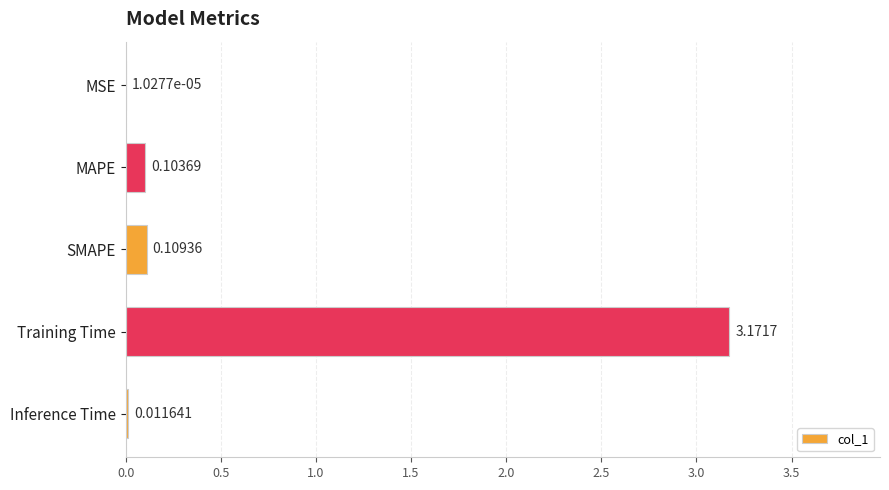

What is the sum of all values?

3.4